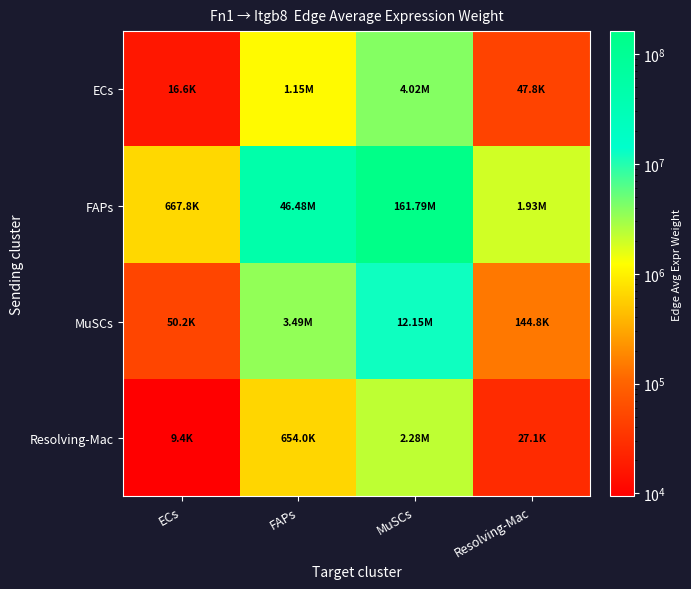

How many series are shown in this chart?

4